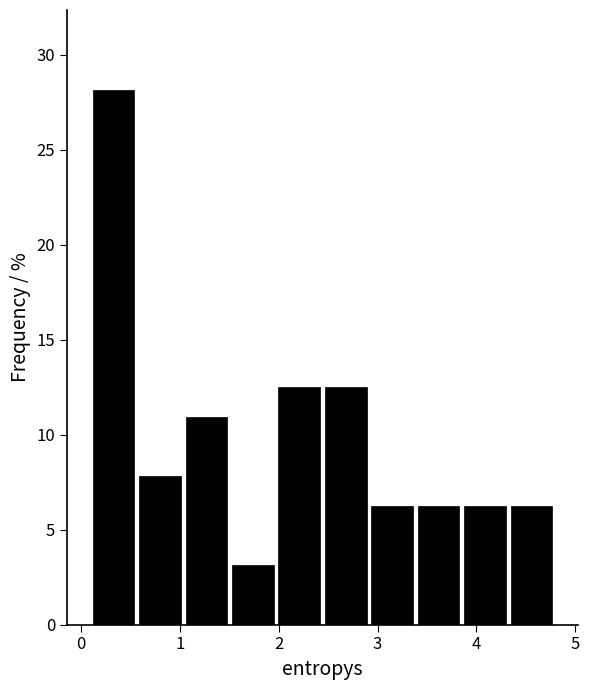

Which range on the x-axis has the tallest bar?

0.1 to 0.6